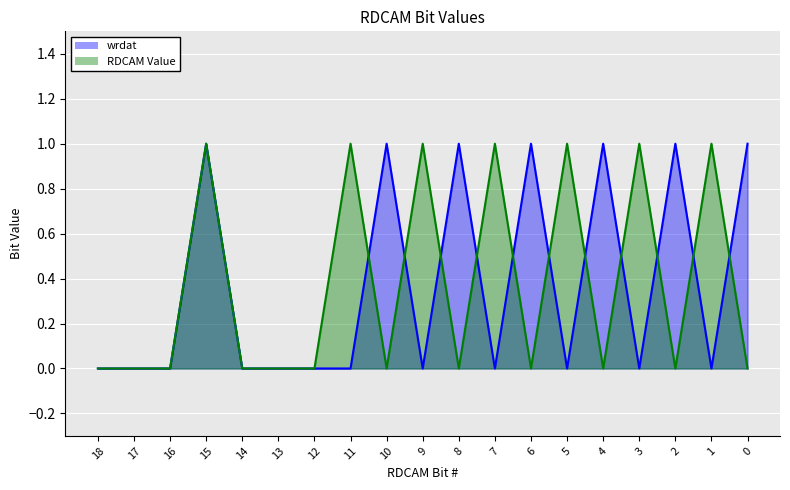

How many values in RDCAM Value are above zero?

7